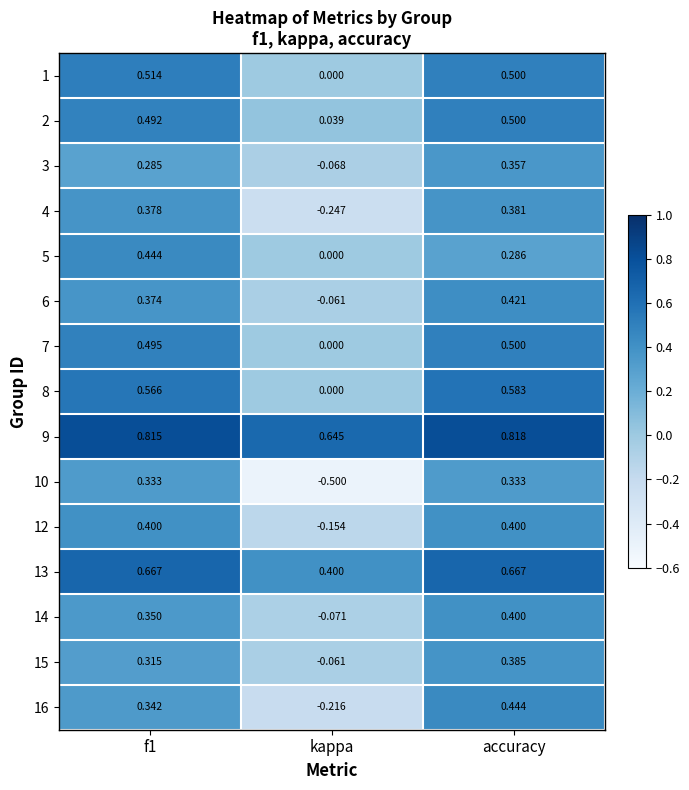

How many negative values does the 12 series have?

1